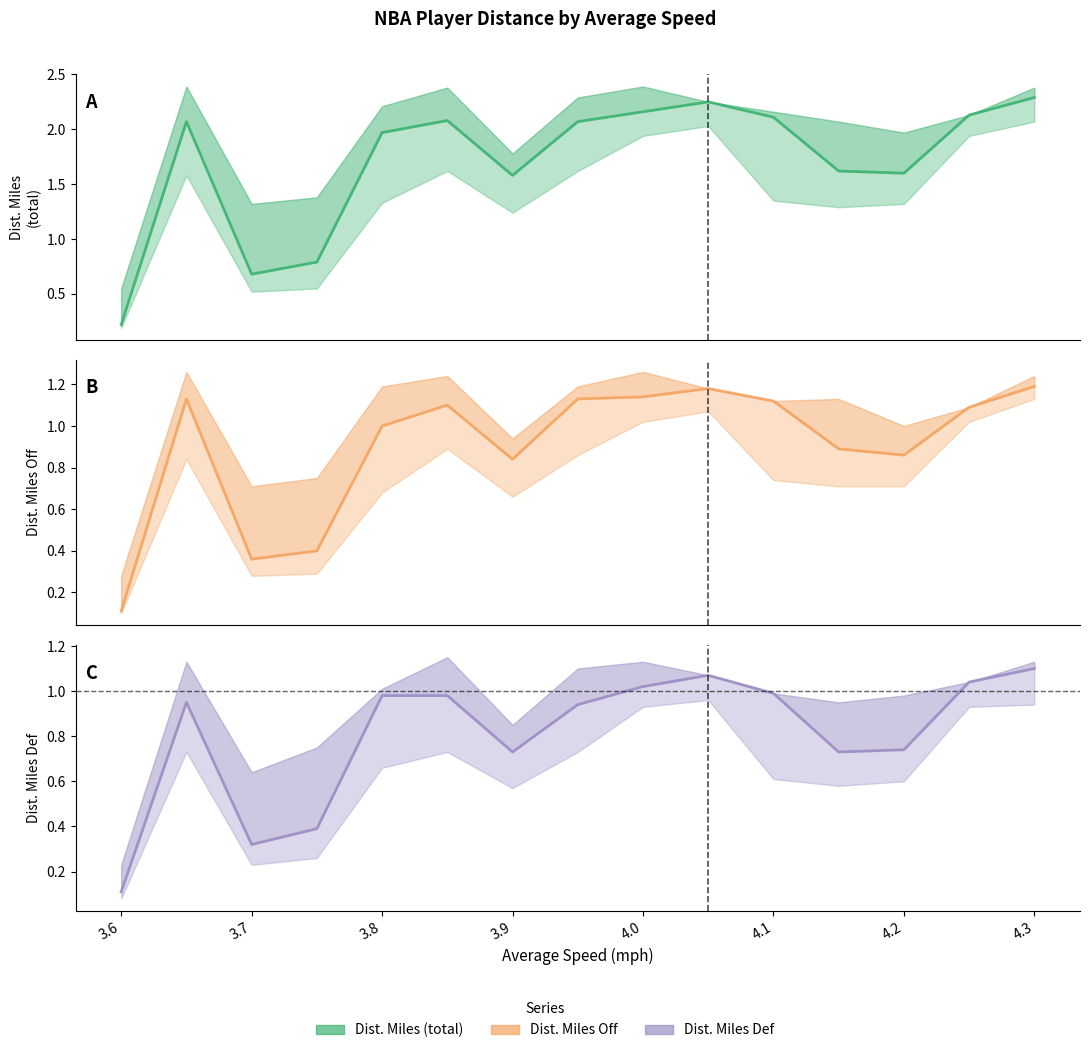

True or false: DIST. MILES OFF and DIST. MILES DEF cross at least once.

False